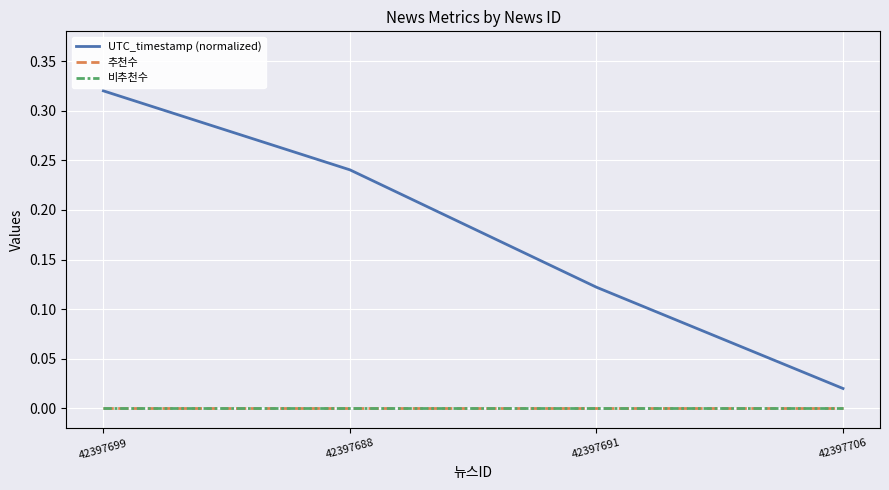

Does the chart have visible grid lines?

Yes